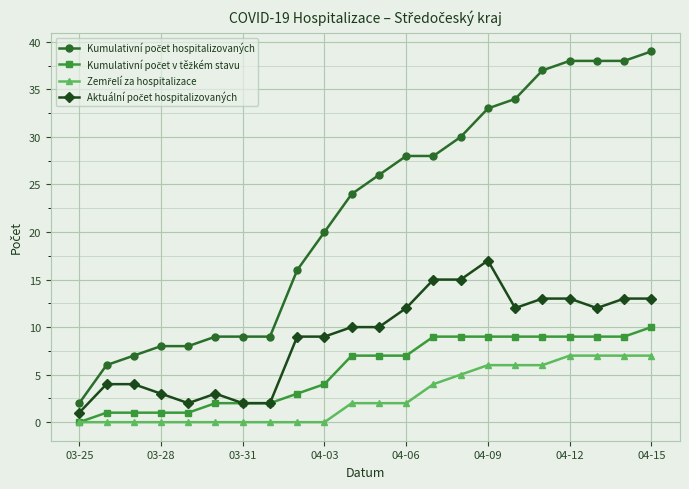

Where does the Aktuální počet hospitalizovaných series first go above 10?

04-06